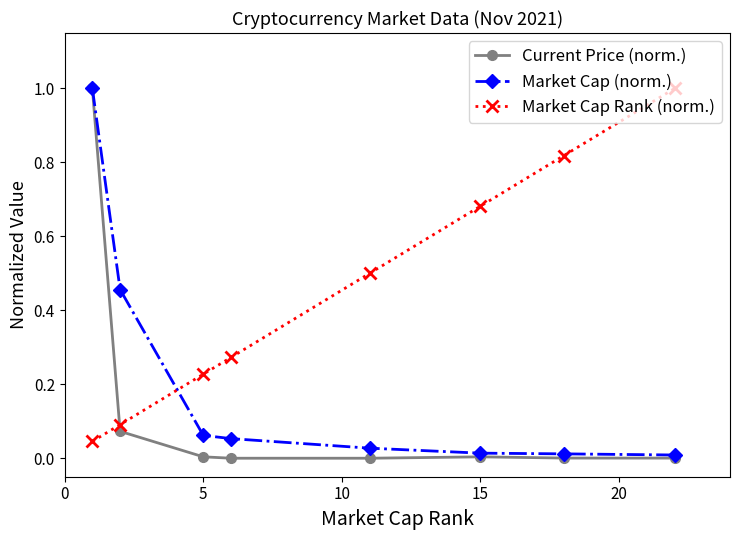

Which series has the largest range (max minus min)?

Current Price (norm.)